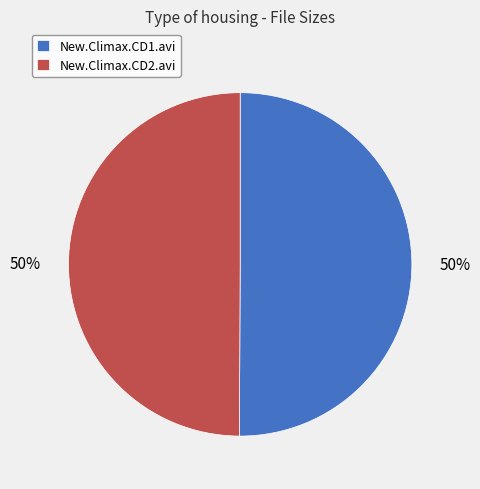

How many segments does this pie chart have?

2